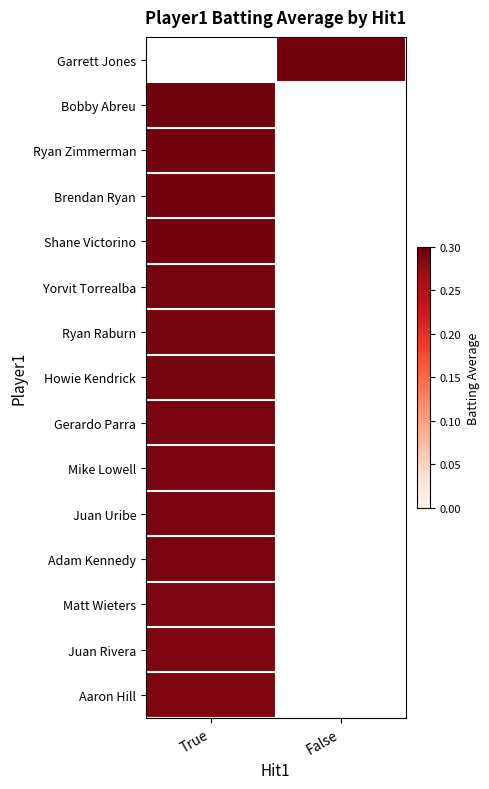

Which category has the highest value across all series?

False